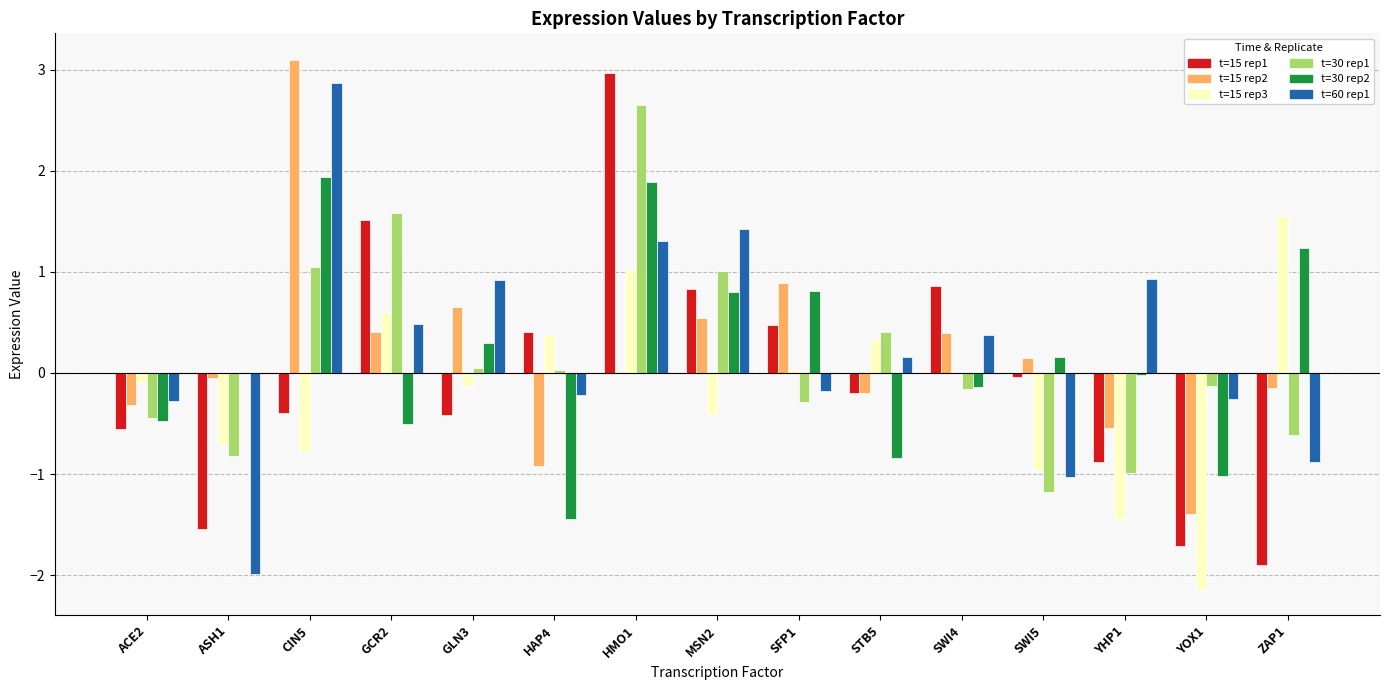

How many series are shown in this chart?

6